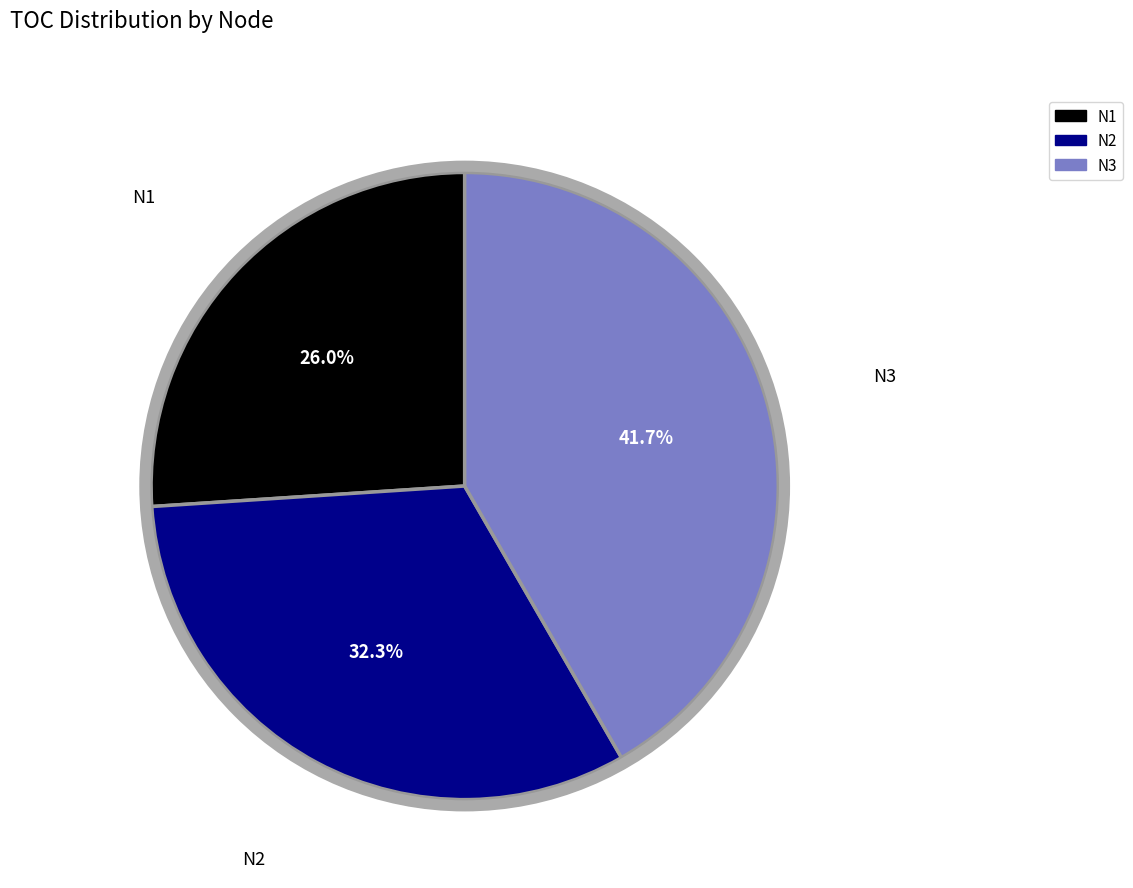

What is the ratio of the value at N3 to the value at N2?

1.3